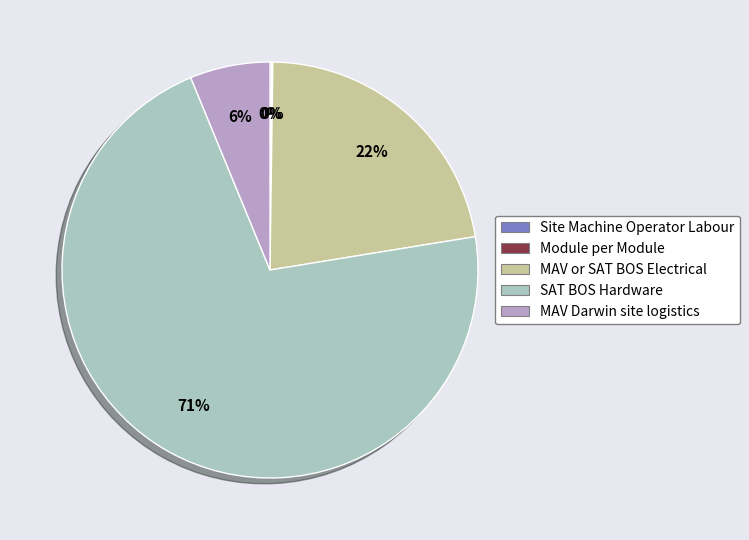

Is it true that MAV or SAT BOS Electrical is 22% of the pie?

True